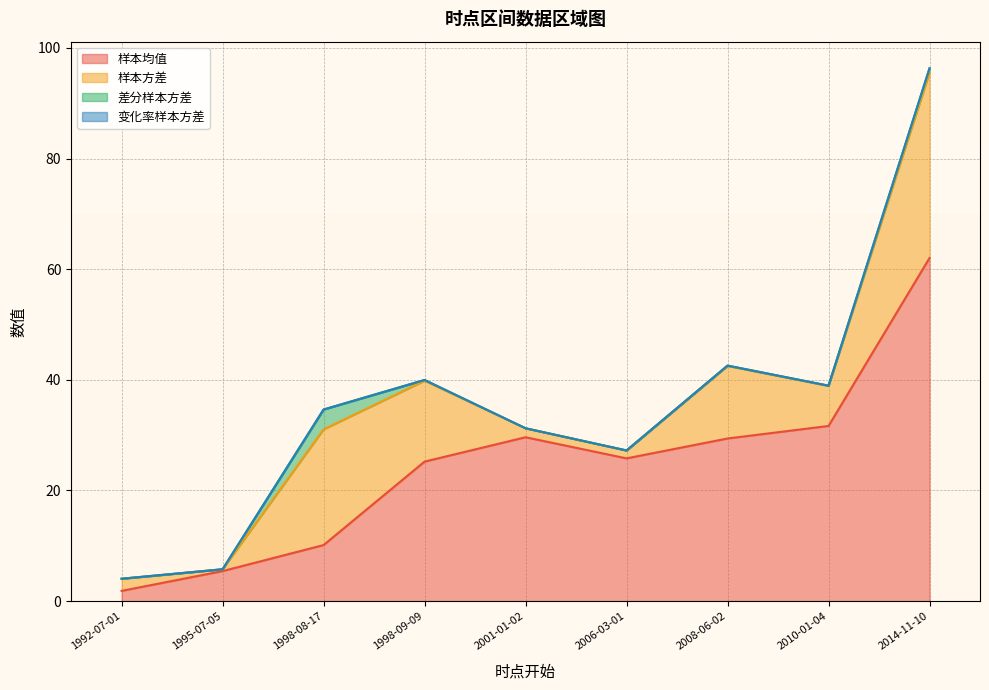

What is the sum of the 样本方差 values at 1998-09-09 and 2001-01-02?

16.2